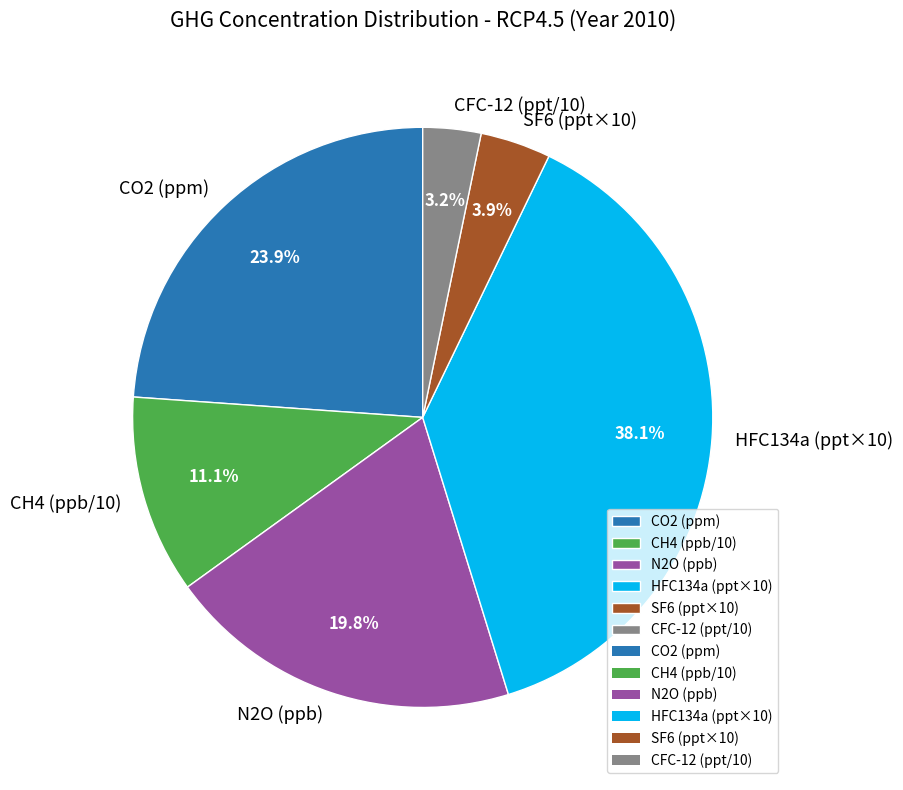

How many segments does this pie chart have?

6